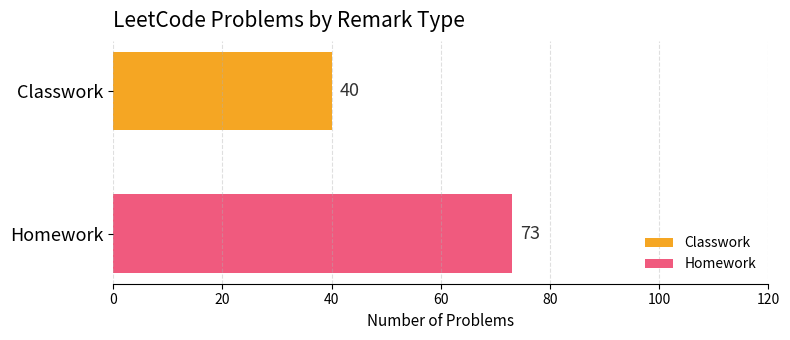

What is the smallest value displayed?

40